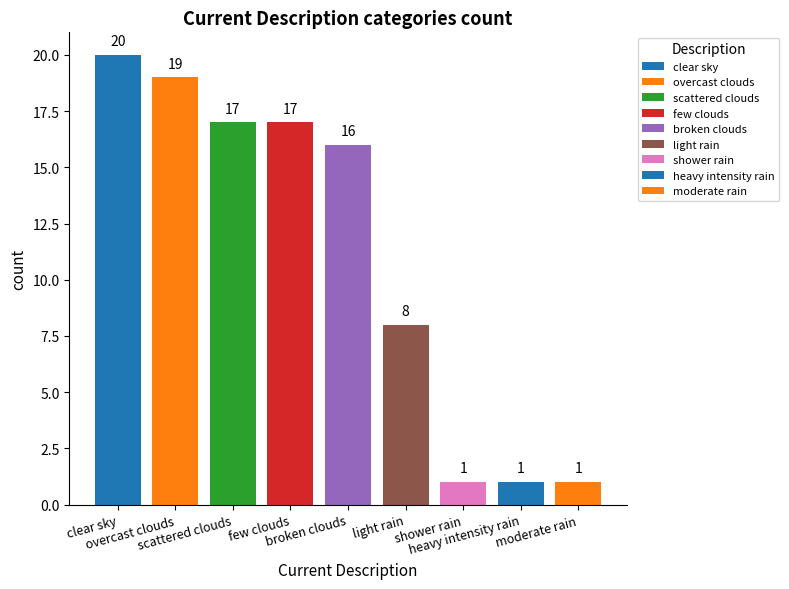

What is the greatest value displayed?

20